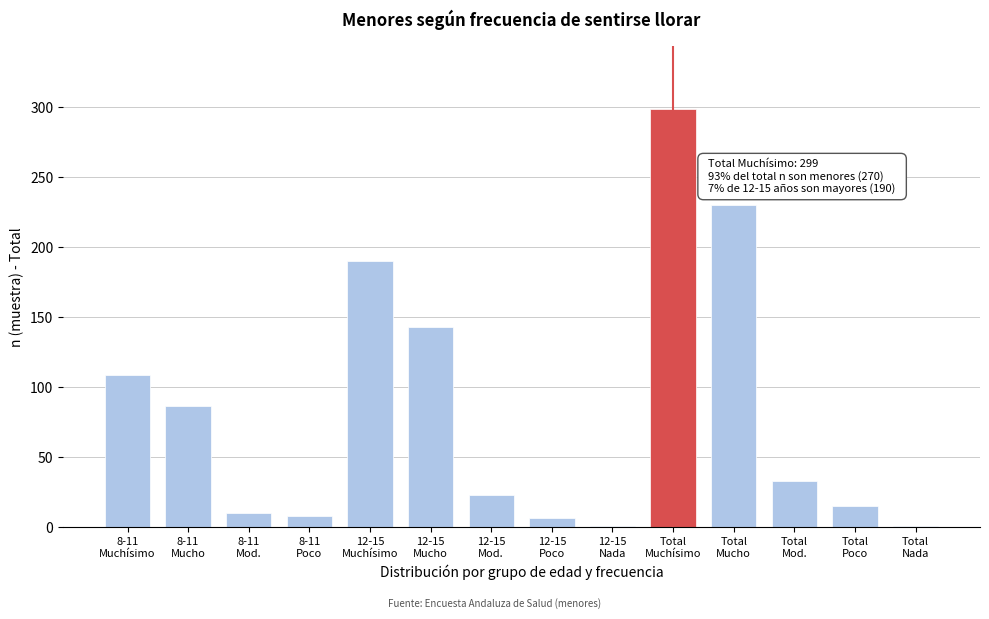

What is the maximum value shown in the chart?

299